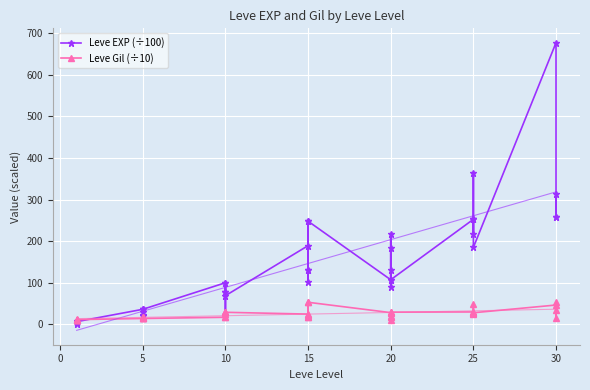

What value does the Leve EXP (÷100) series have at 15?

130.4